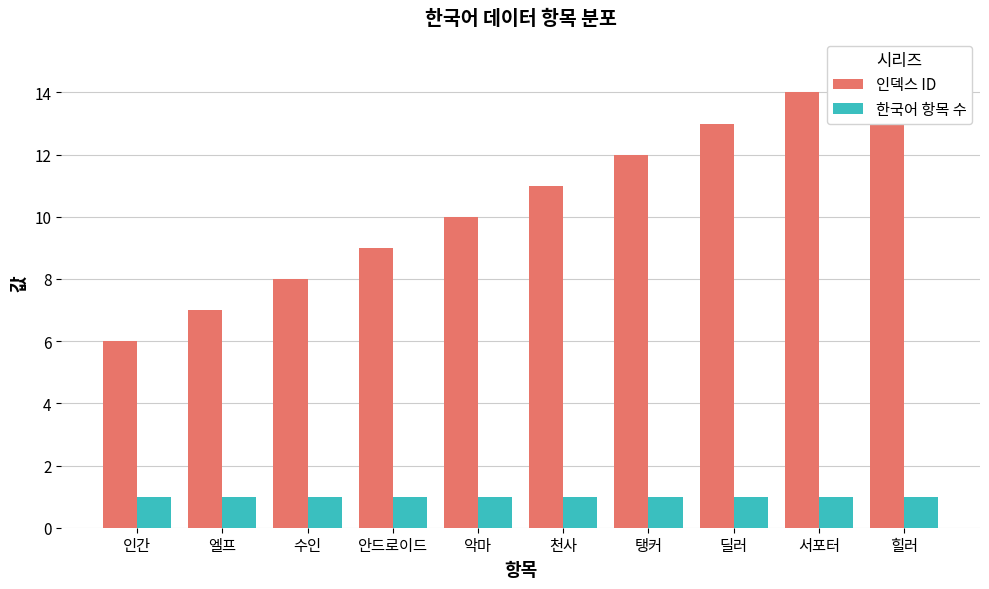

What is the label of the 3rd bar from the right?

딜러